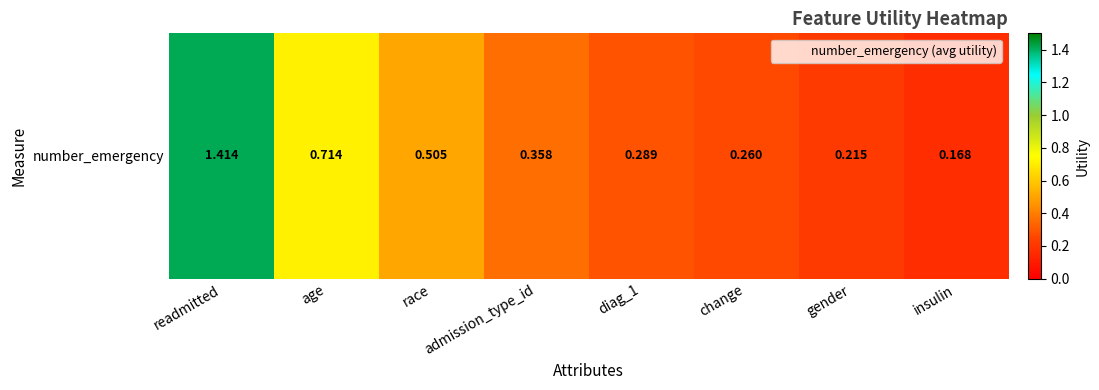

Is it true that the value at age is 0.7?

True